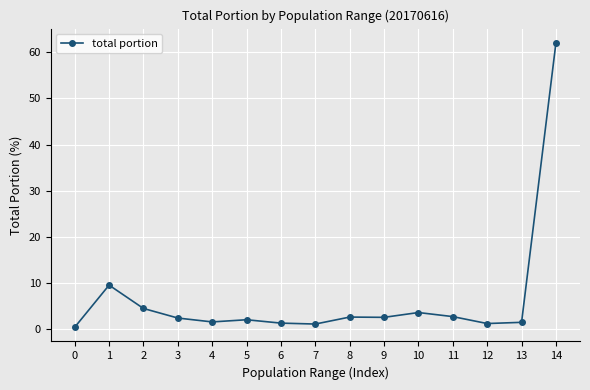

What is the difference between the maximum and minimum values?

61.5